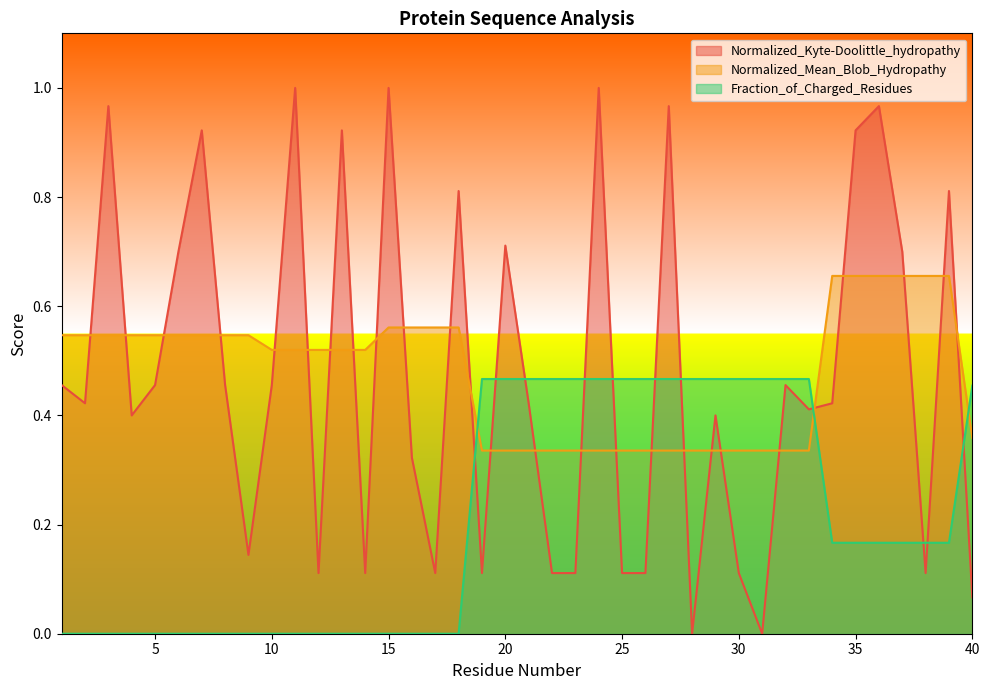

At which label does Fraction_of_Charged_Residues reach its minimum?

1